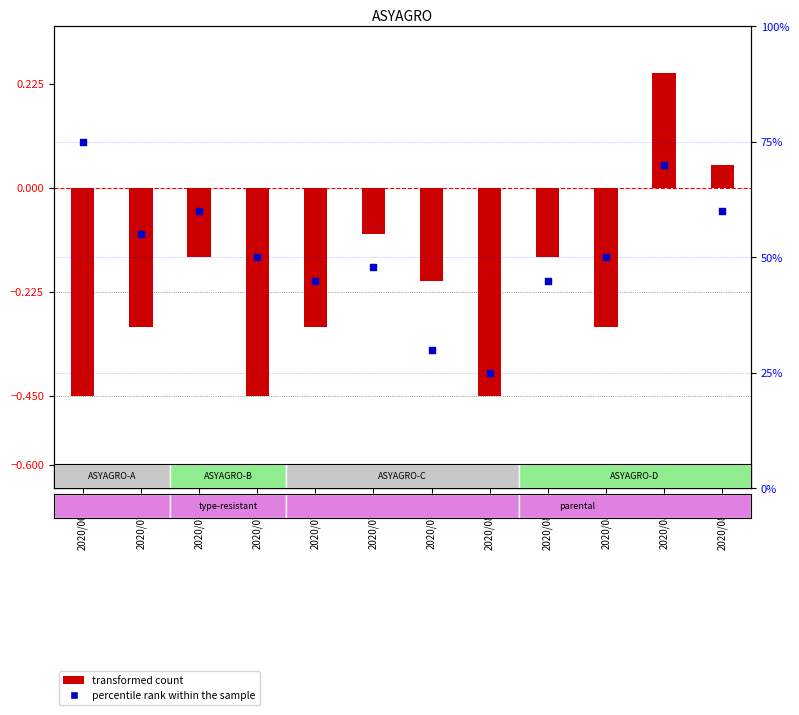

What is the total value across all series at 2020/07/05?

54.7